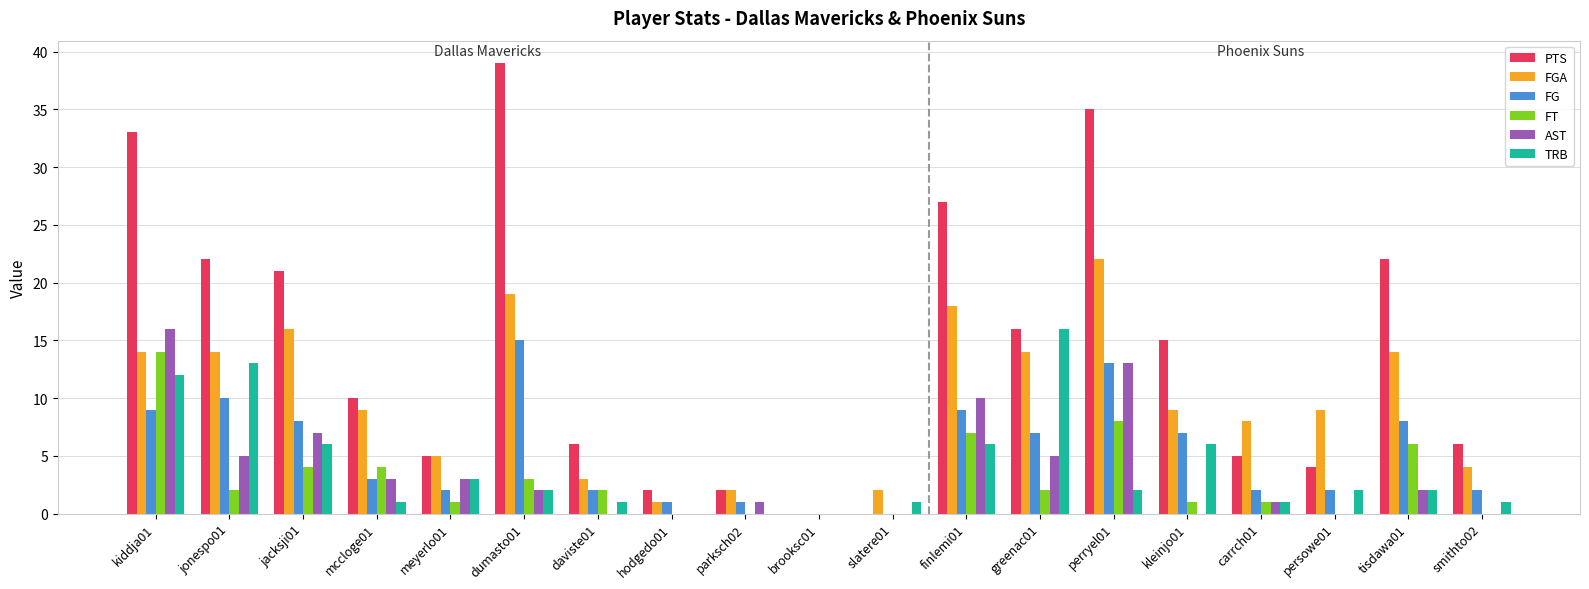

At which category does the chart reach its peak across all series?

dumasto01